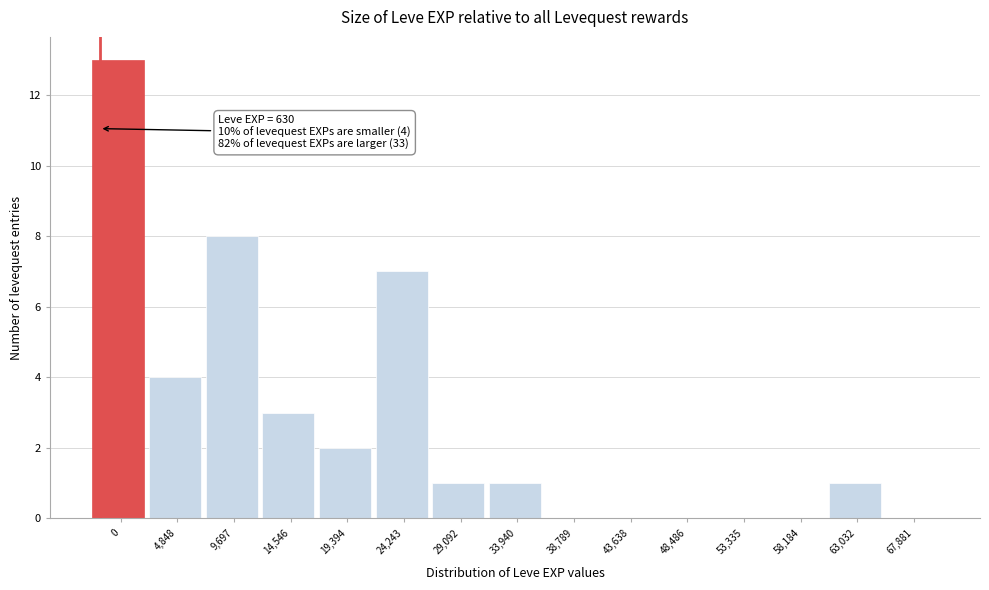

Reading right to left, transcribe all the data shown in this chart.

67,881=0	63,032=1	58,184=0	53,335=0	48,486=0	43,638=0	38,789=0	33,940=1	29,092=1	24,243=7	19,394=2	14,546=3	9,697=8	4,848=4	0=13